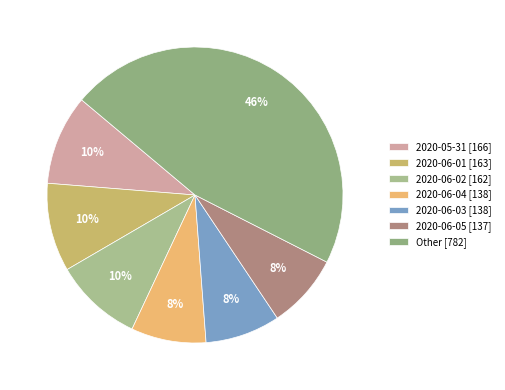

Count the number of slices in the pie.

7